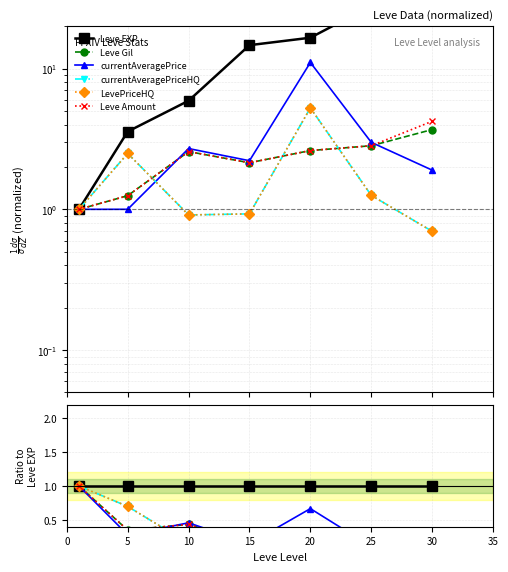

How many interior local valleys does the currentAveragePriceHQ series have?

1